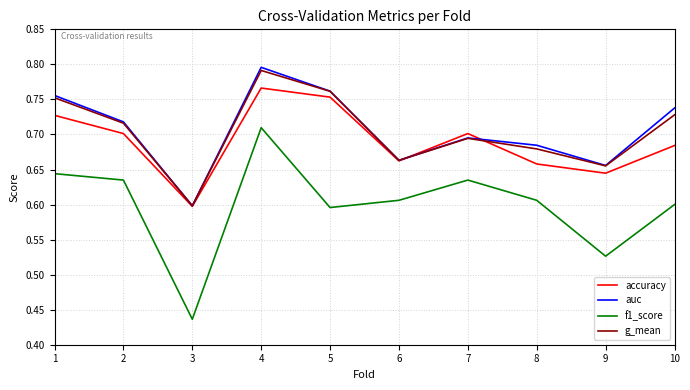

Which series changed the most between 1 and 9?

f1_score